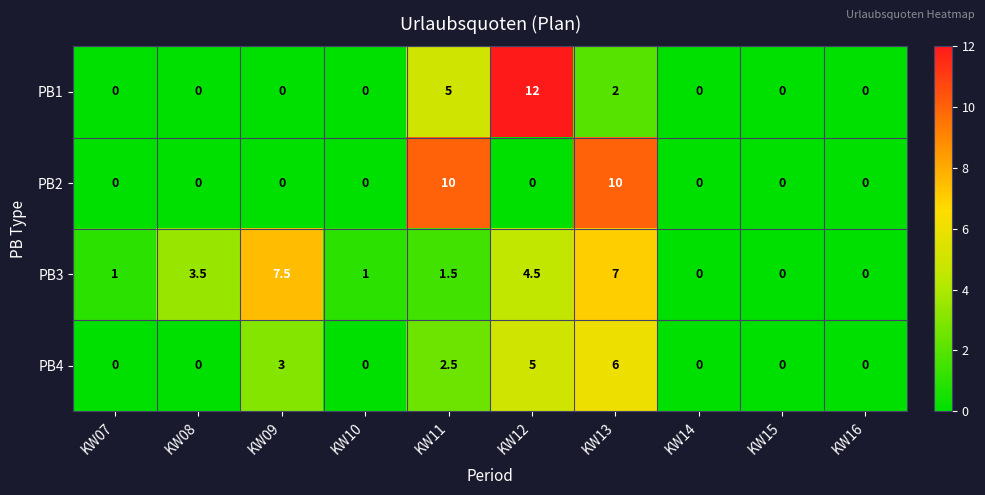

What is the difference between the highest and lowest values at KW10?

1.0